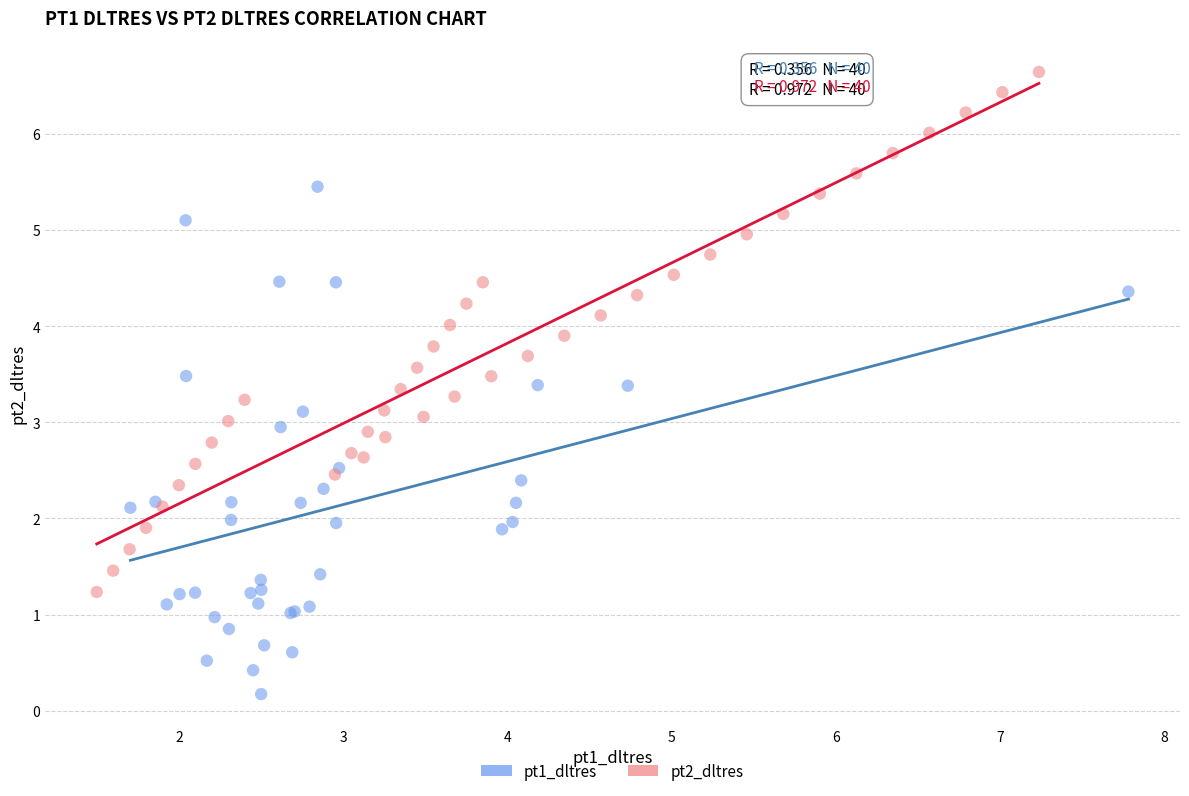

Which series contains the highest Y value?

pt2_dltres